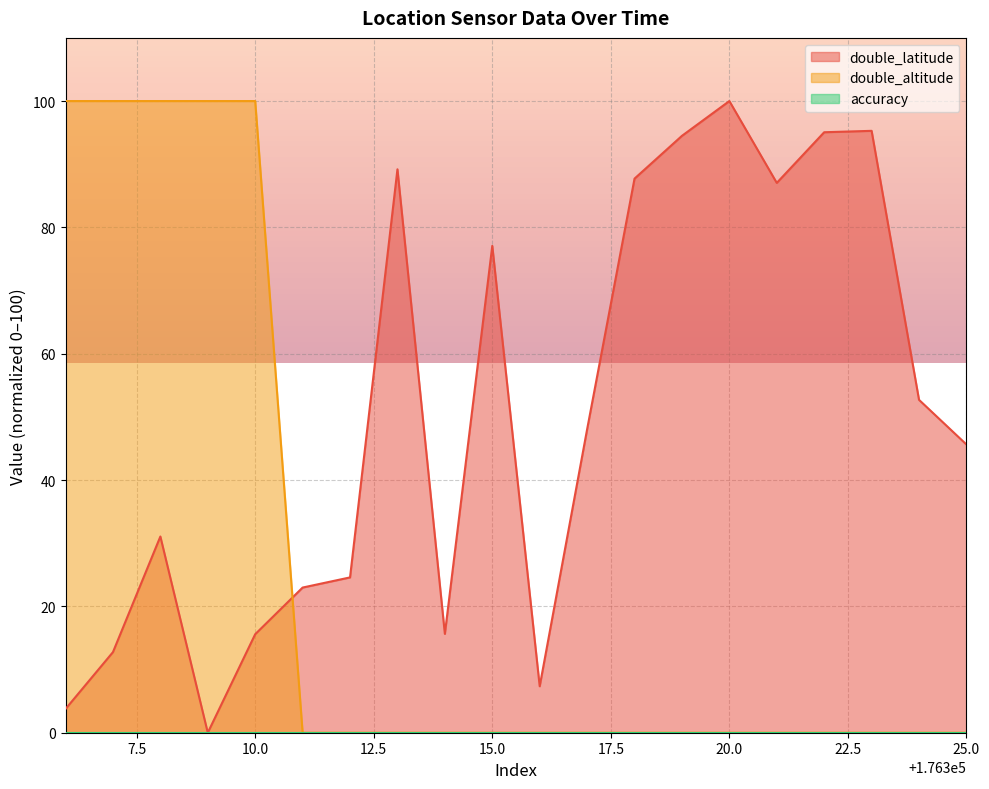

What is the difference between the maximum and second lowest values in the double_latitude series?

96.2